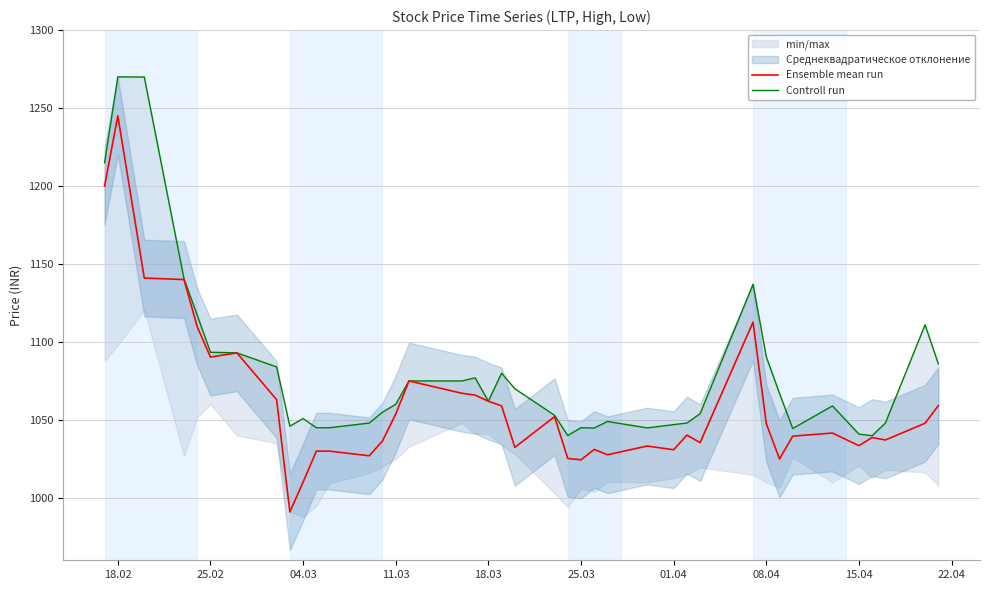

What is the maximum value shown in the chart?

1270.0